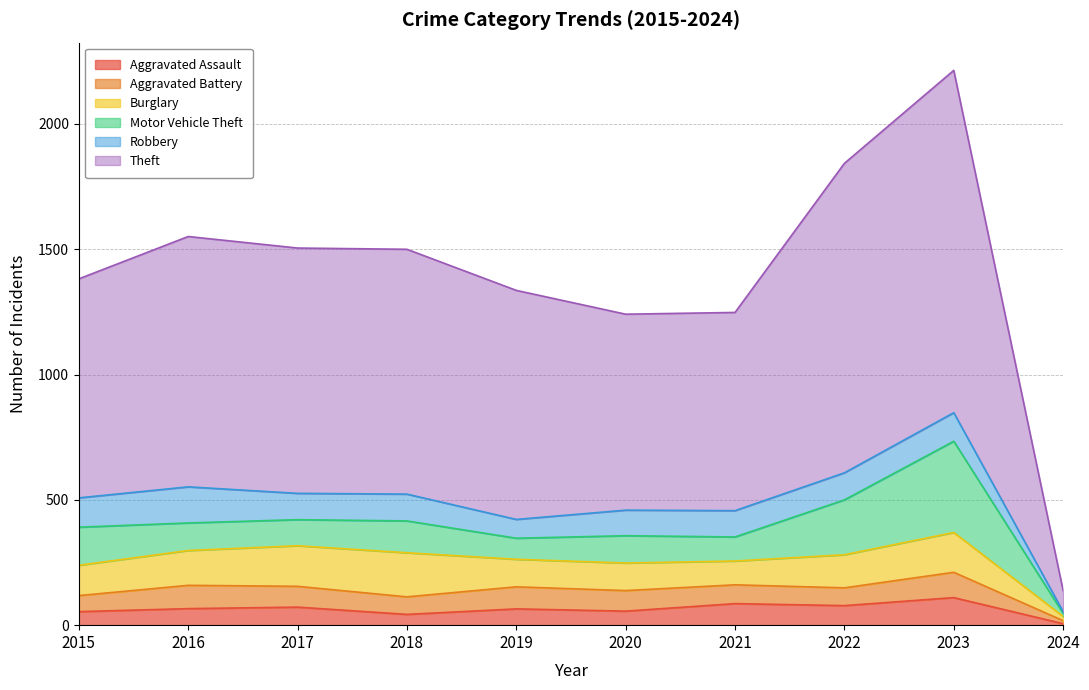

How many data points in Theft are above 977?

4